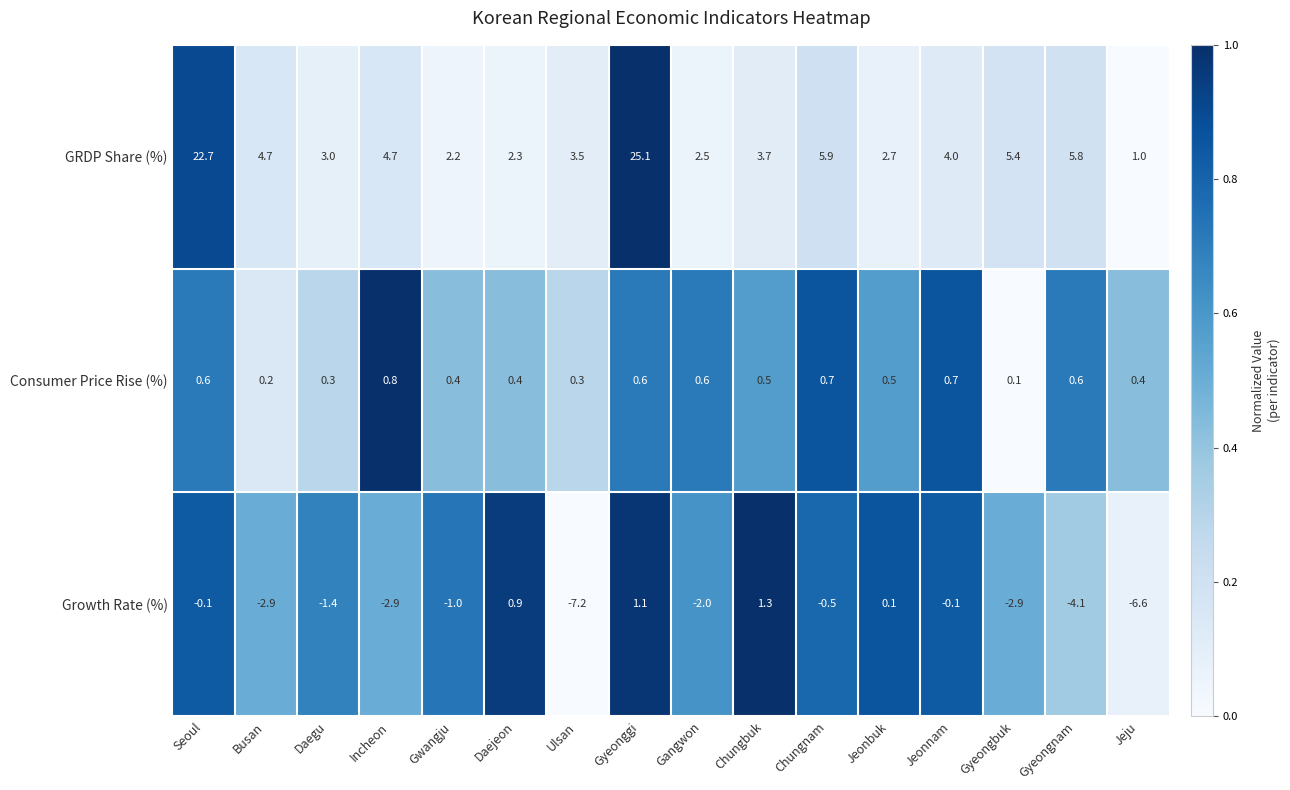

What is the difference between the highest and lowest values at Chungbuk?

3.2